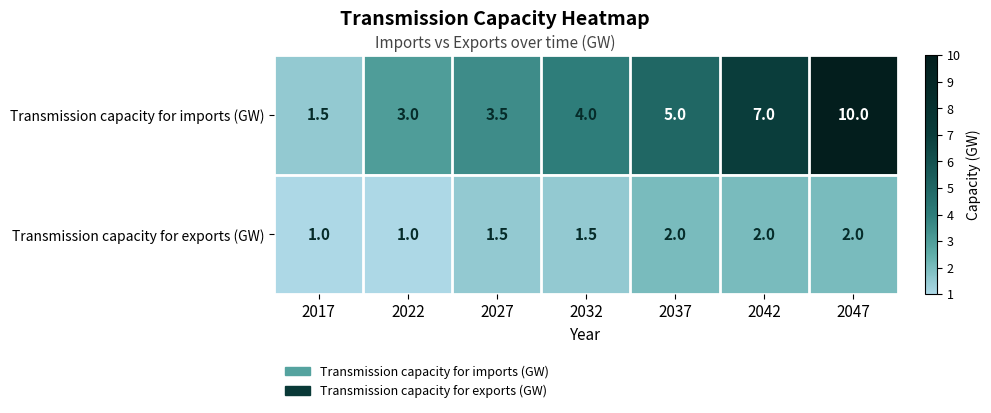

How many series are shown in this chart?

2